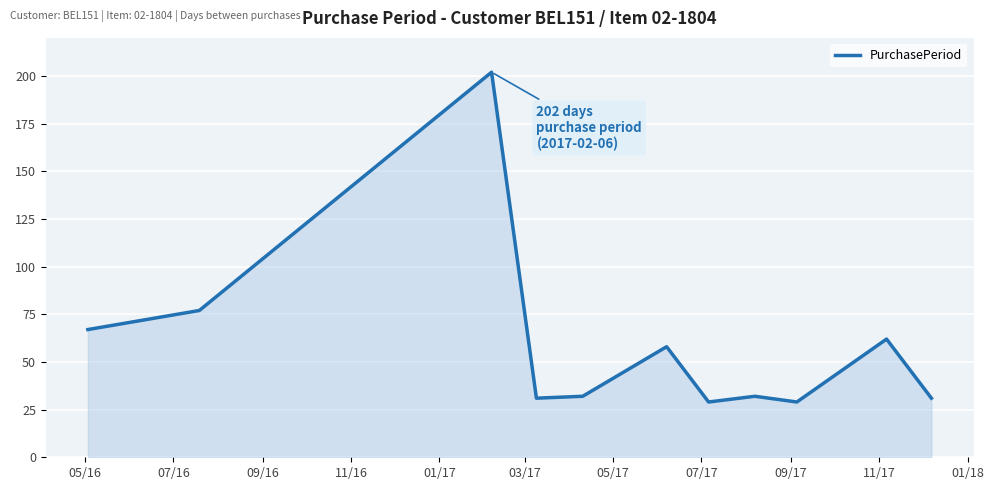

Count the number of categories in the chart.

11